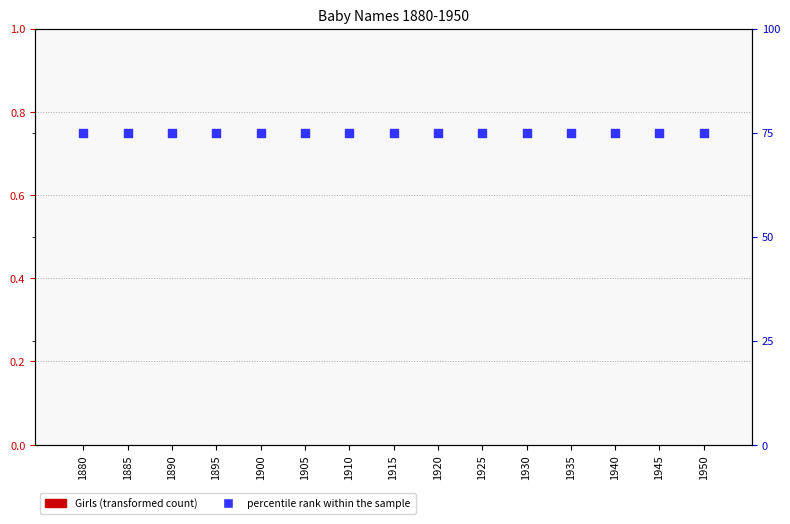

At which category is the sum across all series the highest?

1880